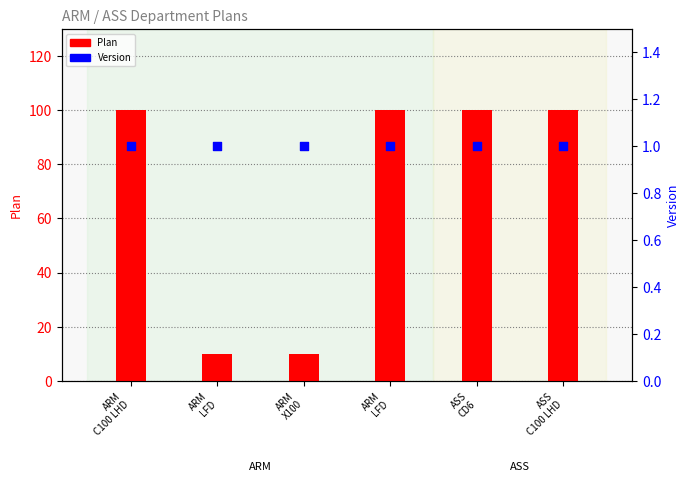

At which category is the sum across all series the highest?

ARM
C100 LHD